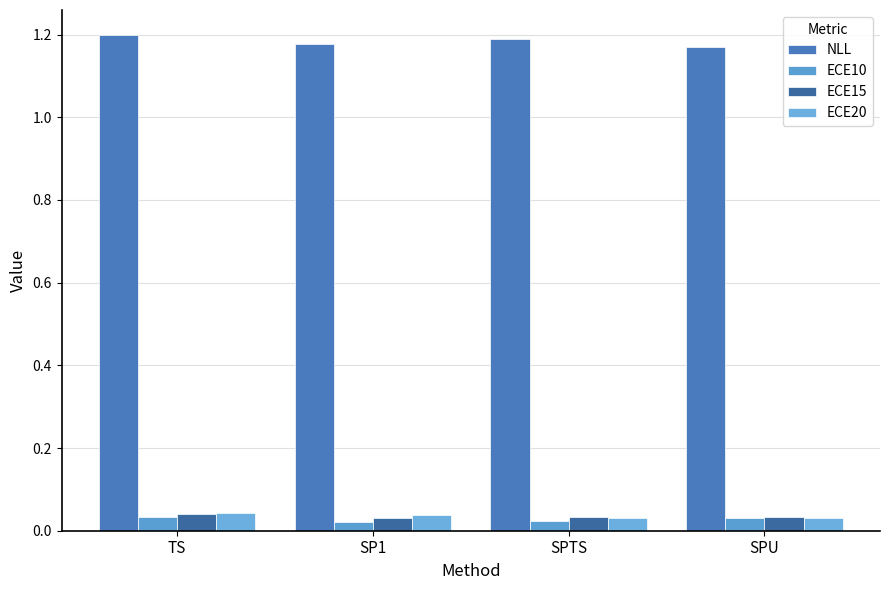

Reading left to right, extract all data points from this chart.

NLL: 1.2	1.2	1.2	1.2
ECE10: 0.0	0.0	0.0	0.0
ECE15: 0.0	0.0	0.0	0.0
ECE20: 0.0	0.0	0.0	0.0